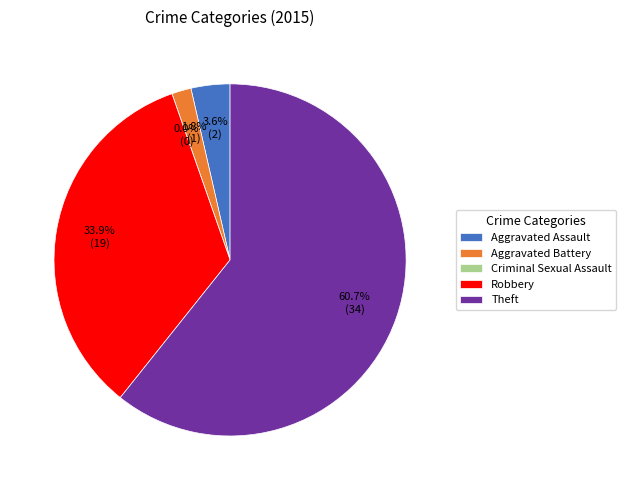

To the nearest percent, what is the difference between the largest and smallest slice percentages?

61%